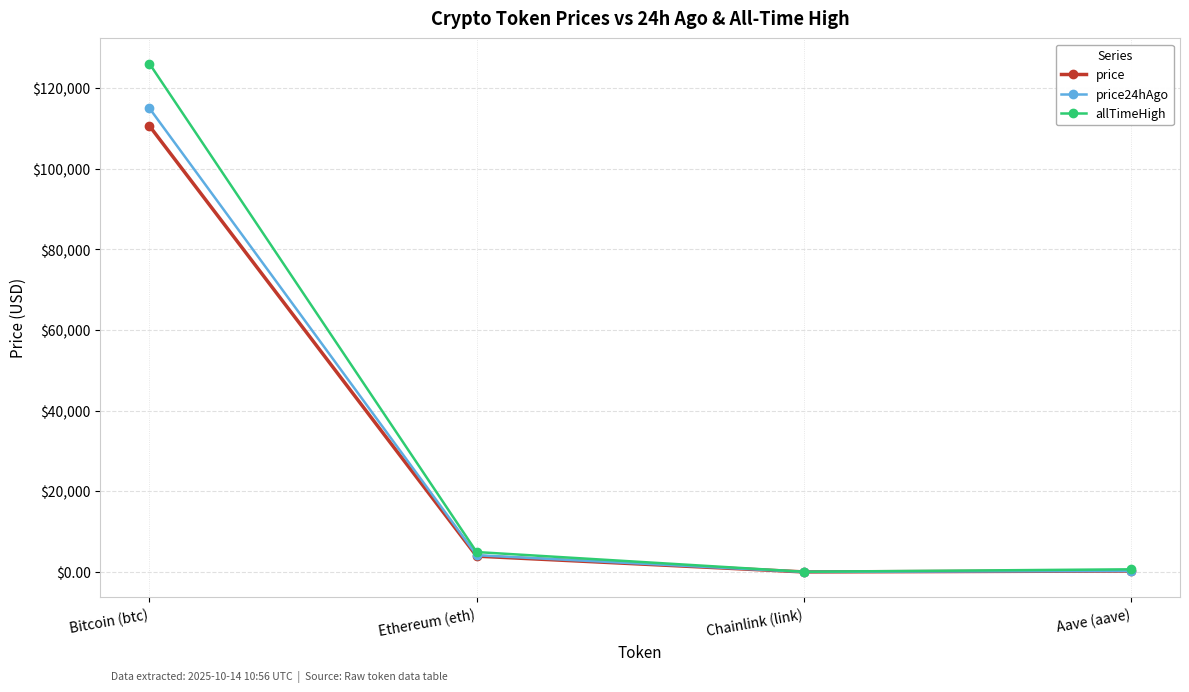

What is the difference between the highest and lowest values at Aave (aave)?

420.2